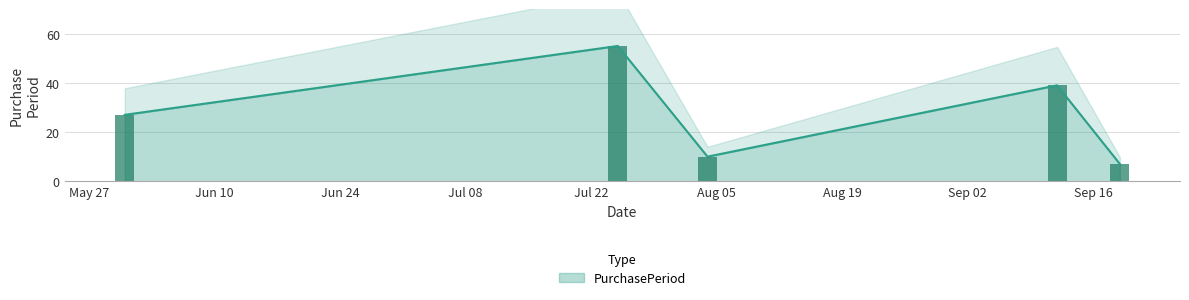

Rank the categories by value from highest to lowest.

2016-07-25, 2016-09-12, 2016-05-31, 2016-08-04, 2016-09-19